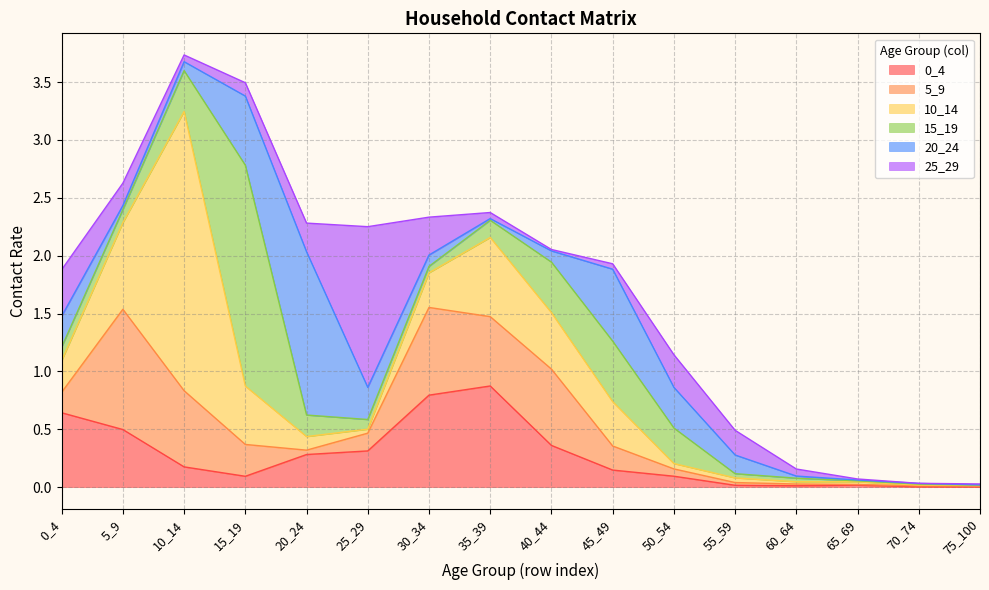

The 20_24 series shows 0.0 at 35_39. True or false?

True